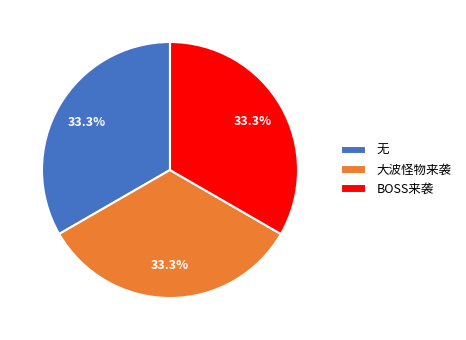

Does BOSS来袭 represent more than half of the total?

No